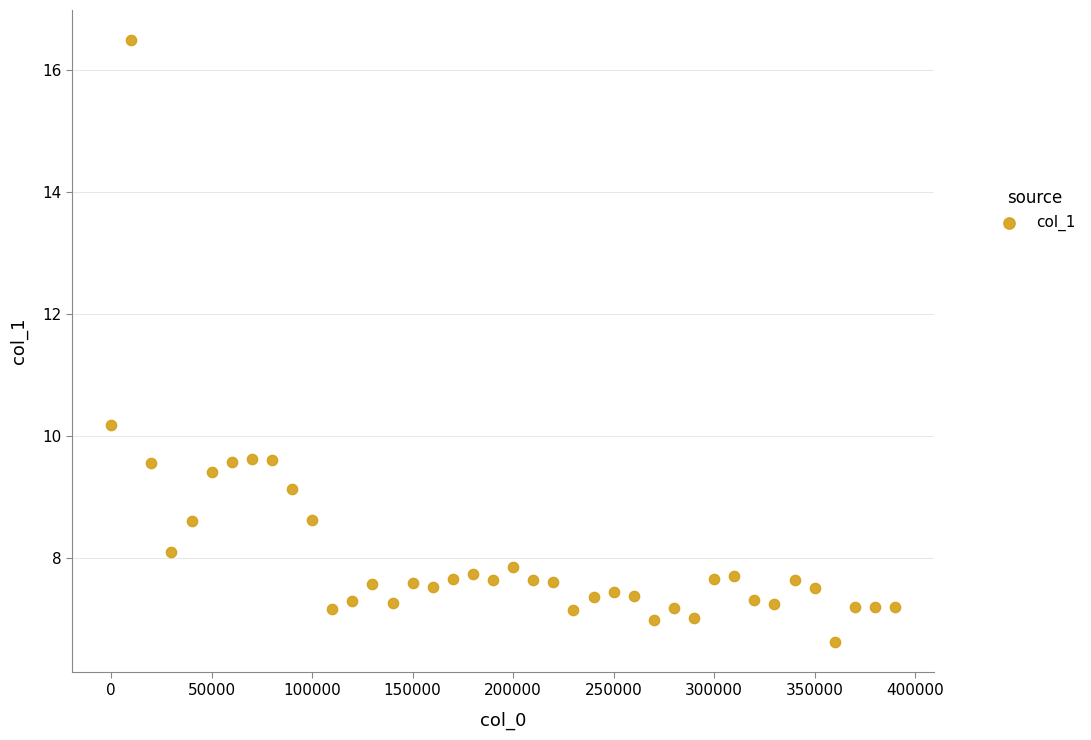

What is the range of Y values (max minus min)?

9.9